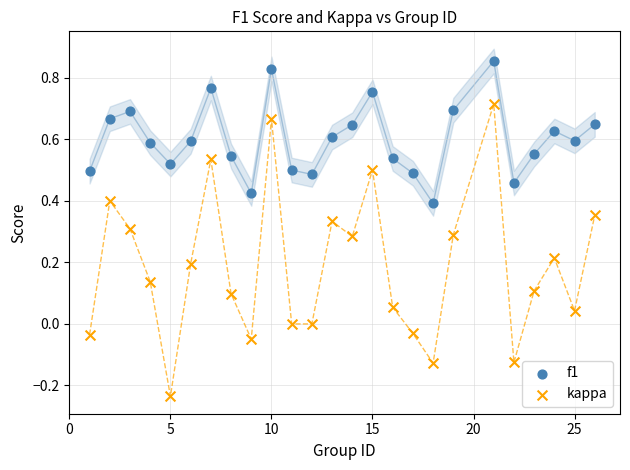

Which series contains the lowest Y value?

kappa